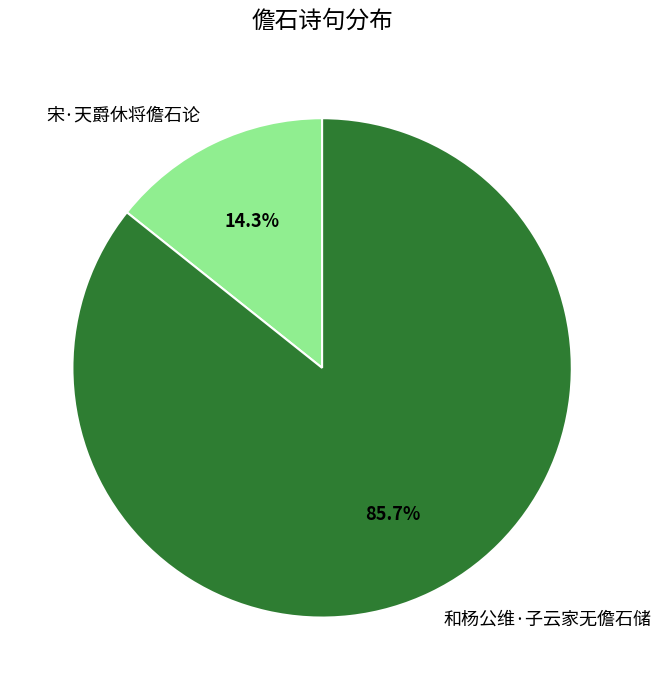

Which slice is the largest?

和杨公维·子云家无儋石储